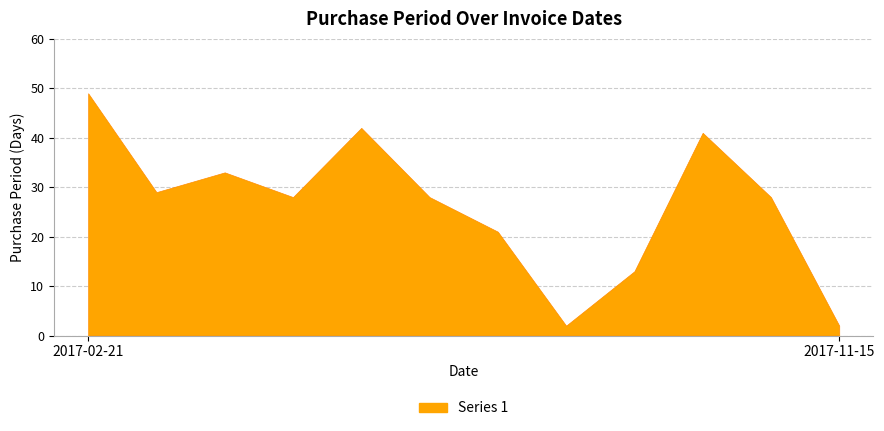

What is the difference between the maximum and minimum values?

47